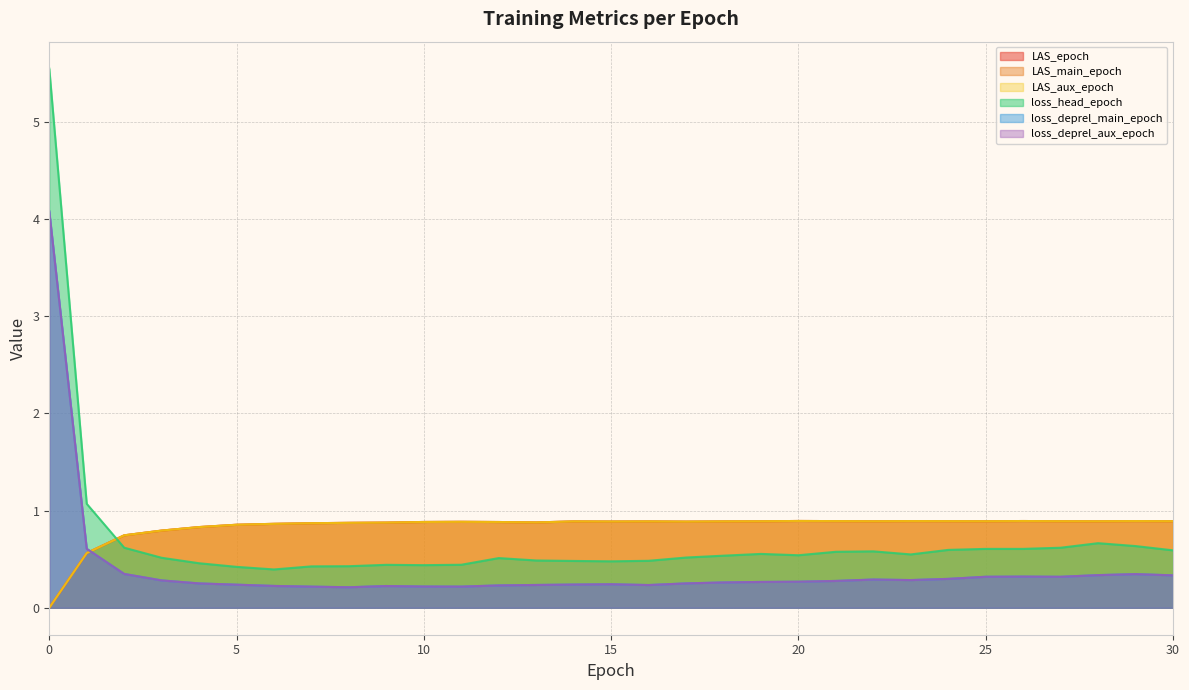

How many lines are shown in the chart?

6